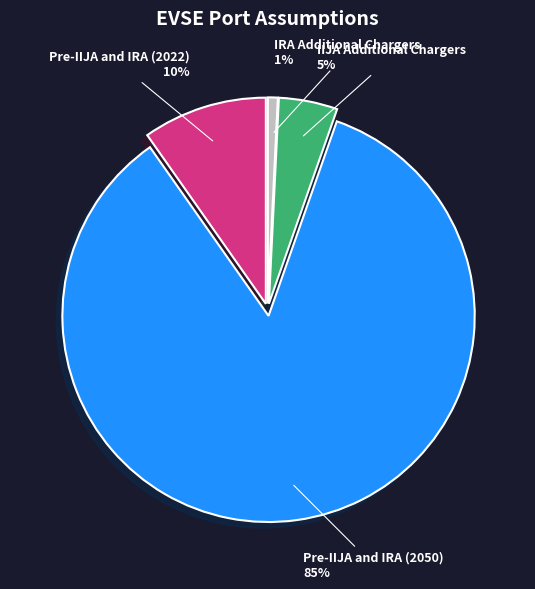

Is there a majority slice in this chart?

Yes